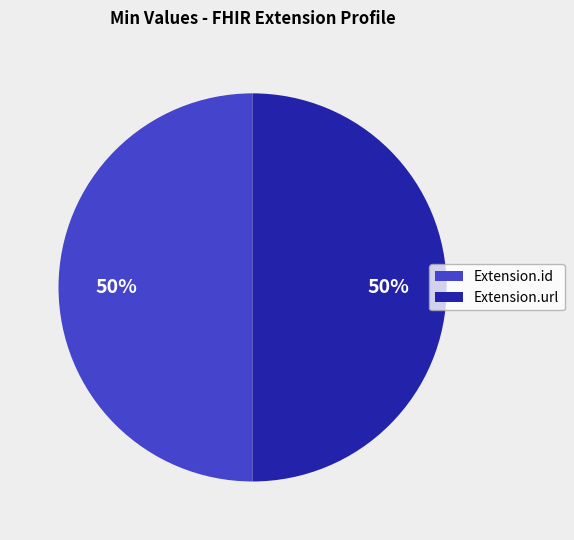

Combined, do Extension.id and Extension.url account for over 50%?

Yes